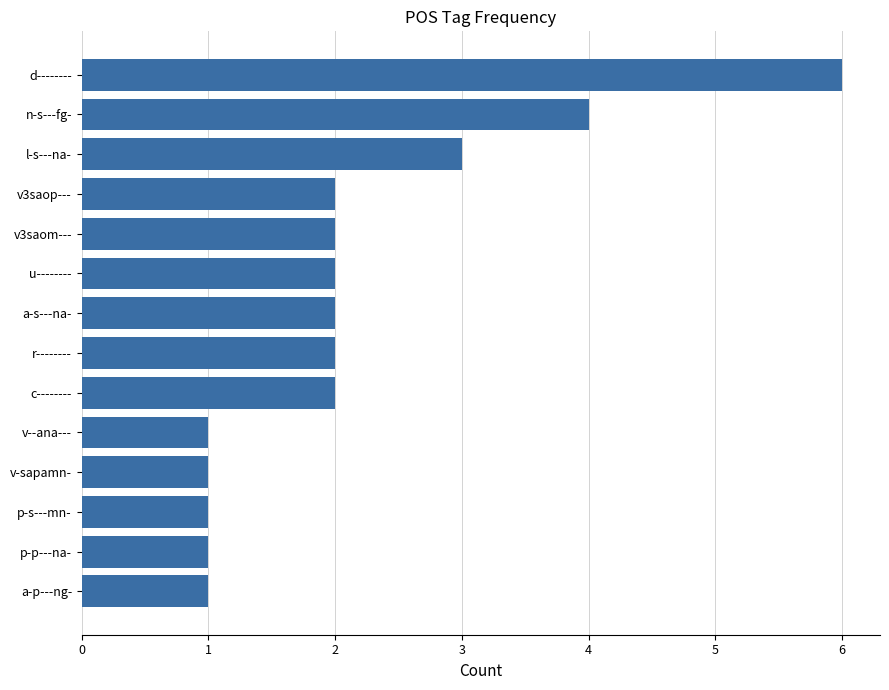

The value at v-sapamn- is 2. True or false?

False